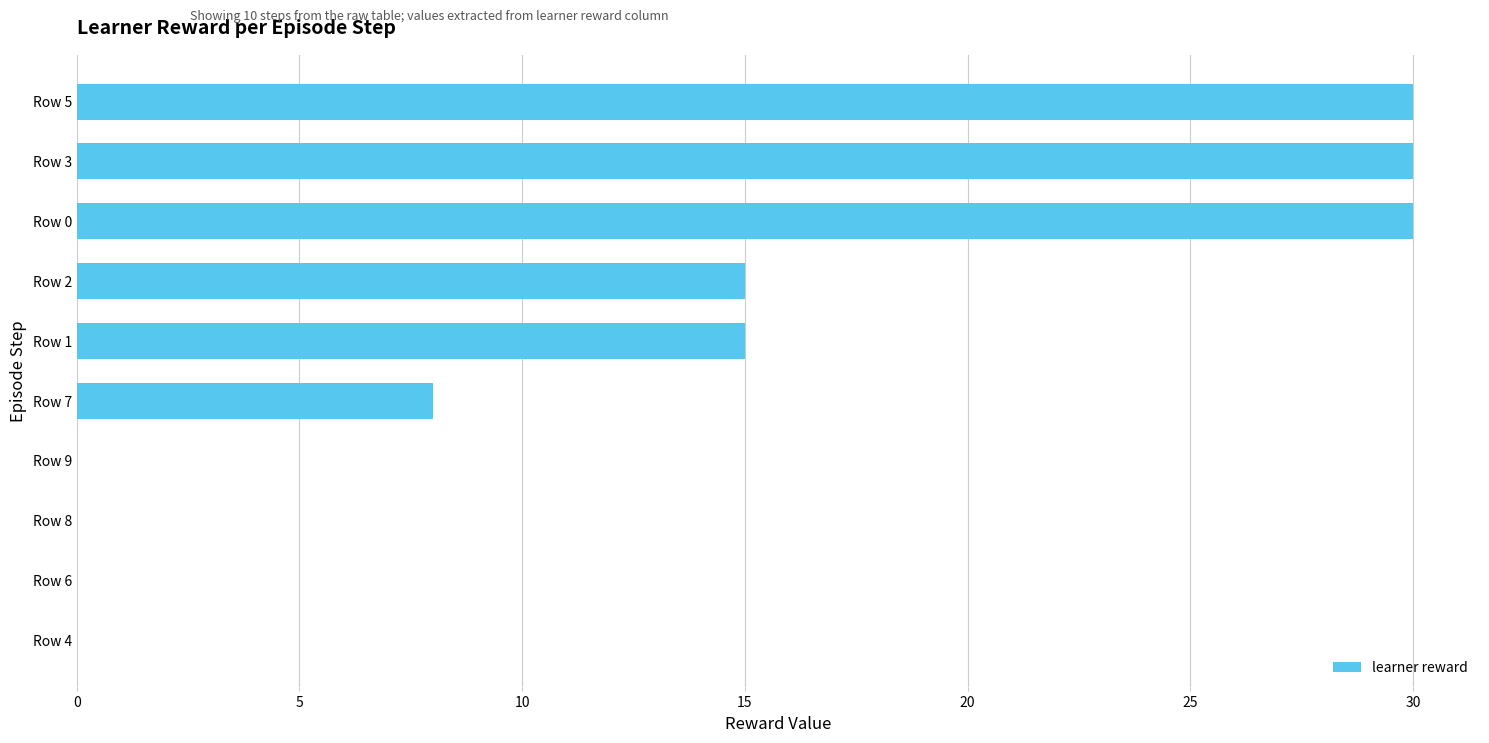

How many categories are shown in the chart?

10